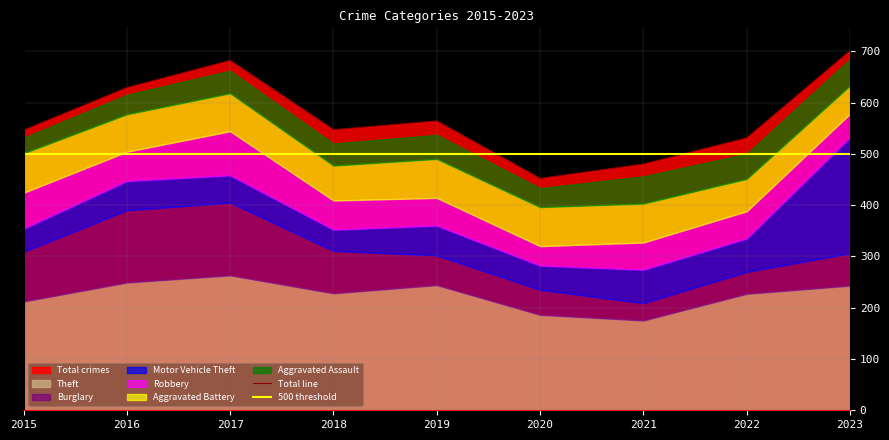

What is the highest value of the Burglary series?

142